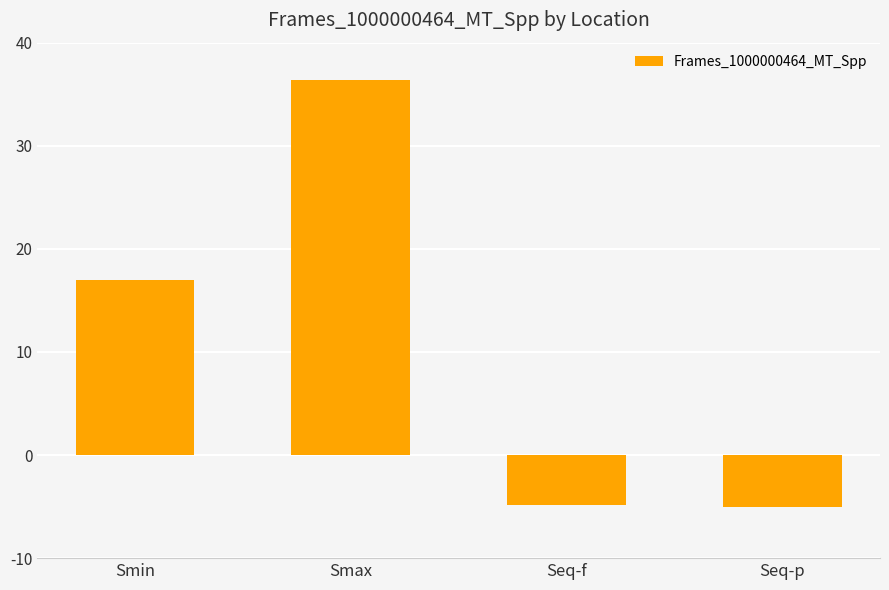

What is the label of the 3rd bar from the left?

Seq-f